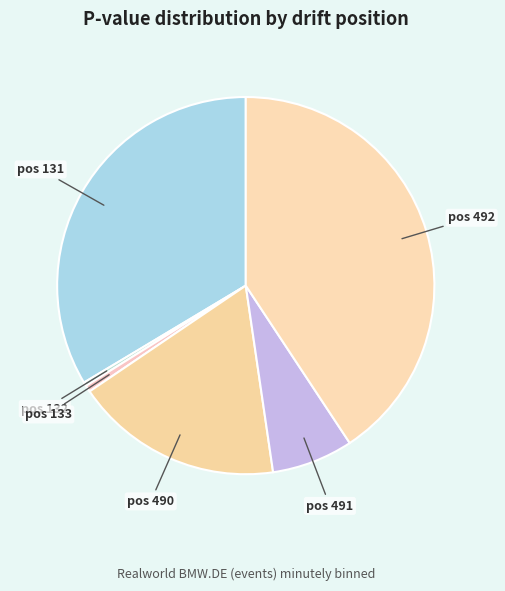

How many segments does this pie chart have?

6